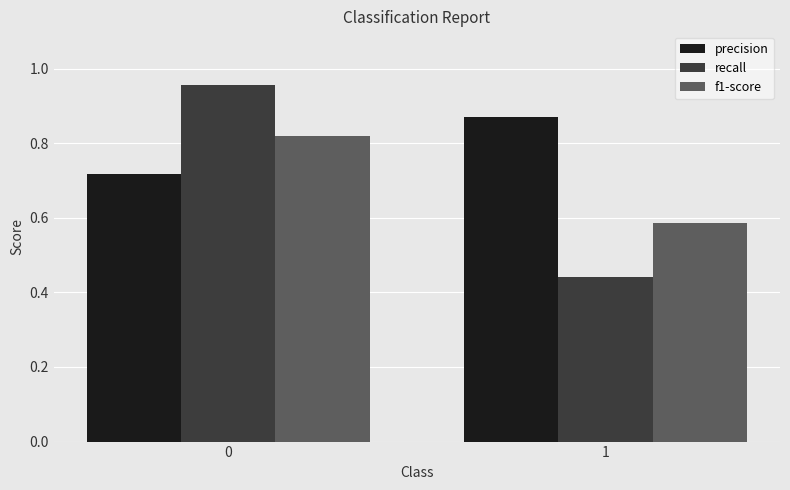

The precision series shows 1.1 at 1. True or false?

False